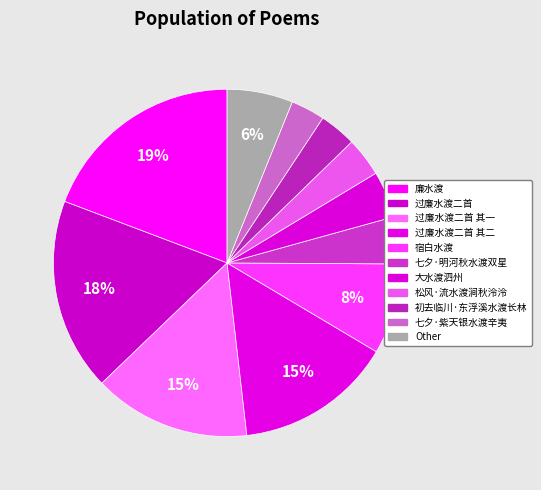

Count the number of slices in the pie.

11